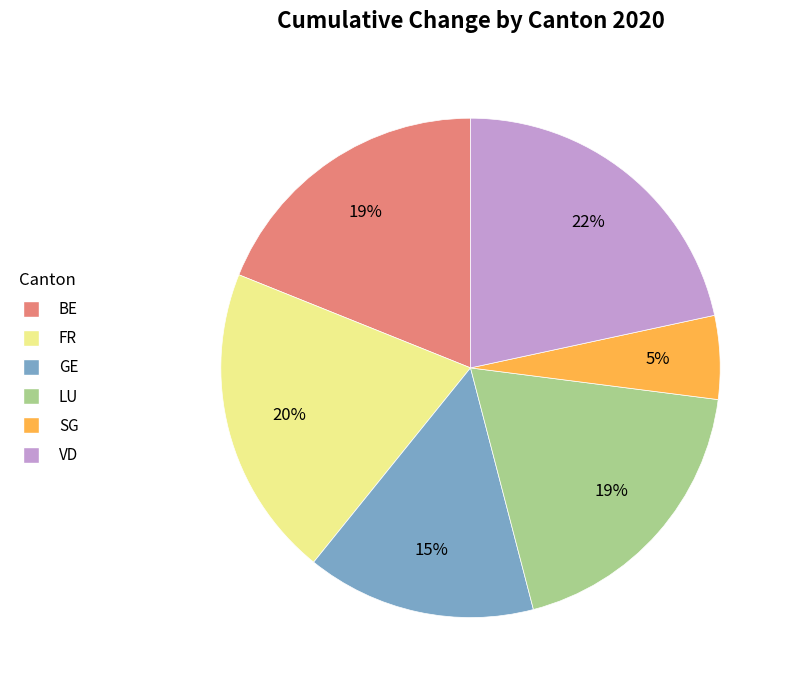

To the nearest percent, what is the combined percentage of GE and FR?

35%